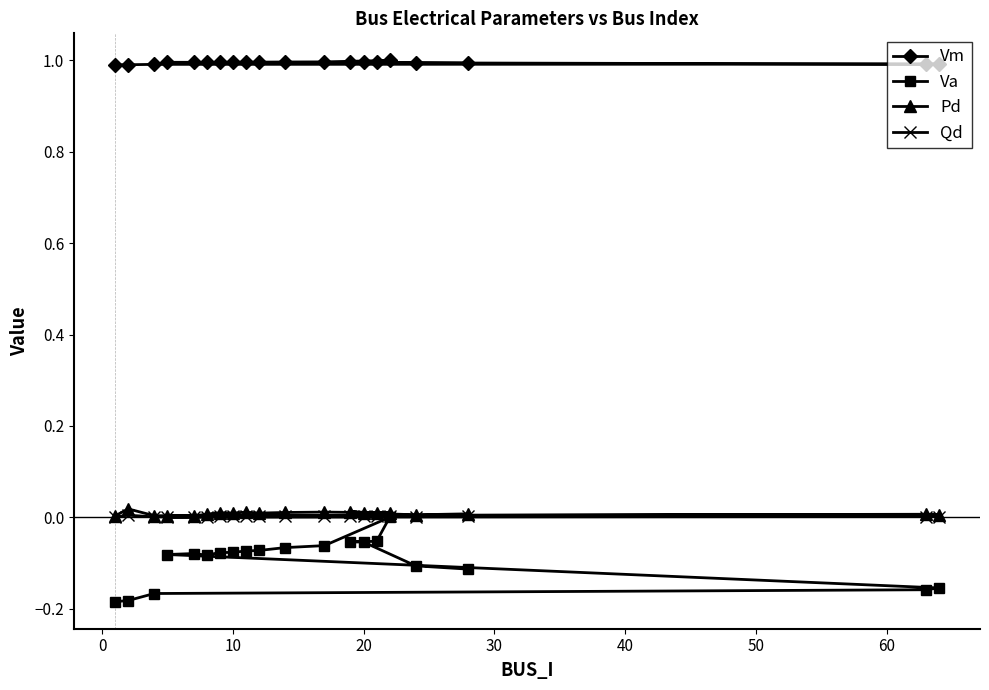

Count the number of categories in the chart.

20